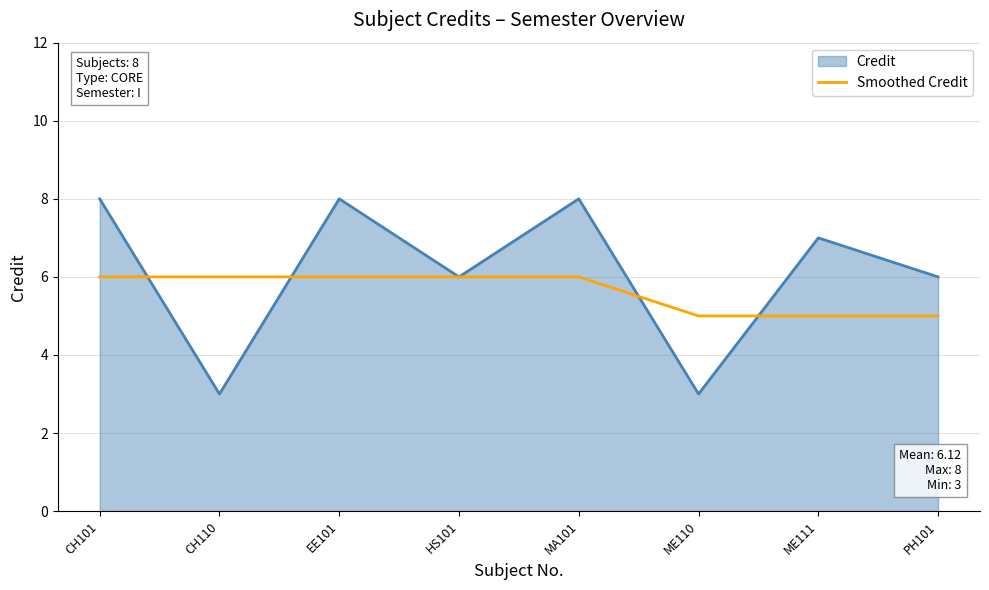

Which series has the largest total across all categories?

Credit